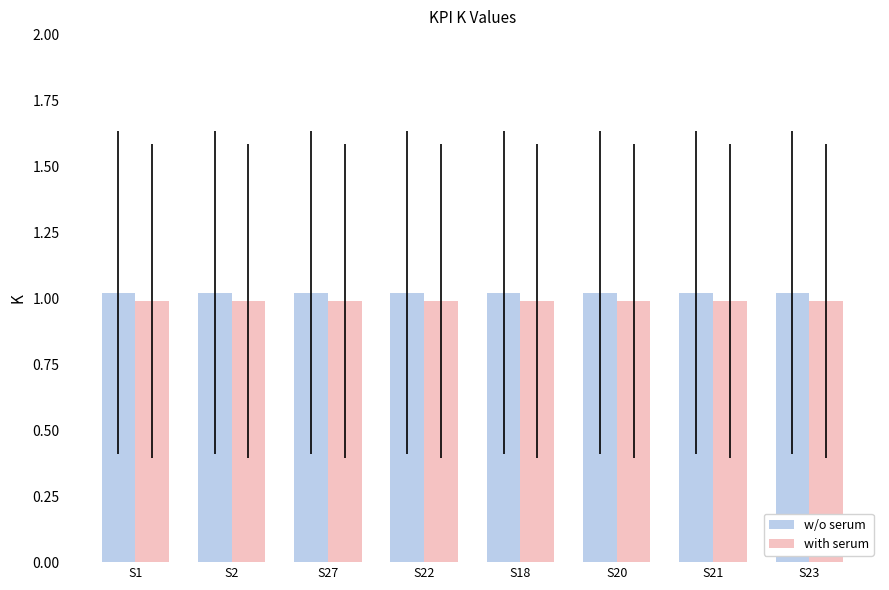

What is the label of the 6th bar from the right?

S27